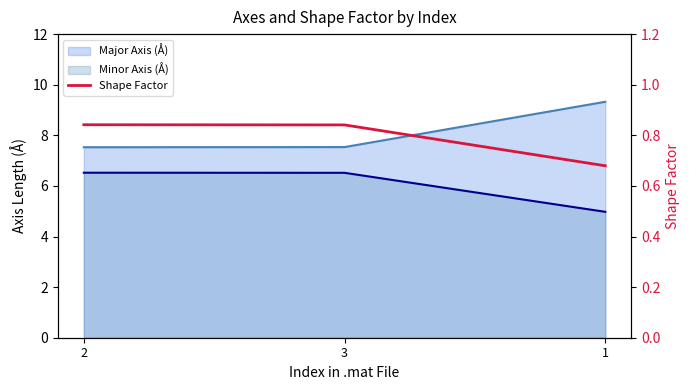

What position from the right is 1?

1